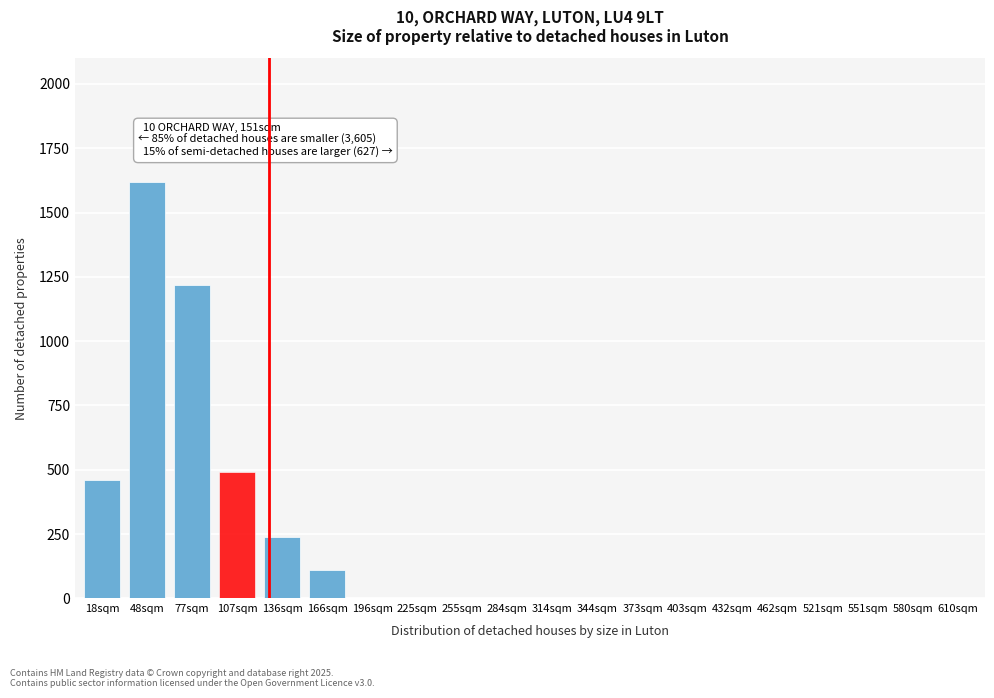

Reading left to right, transcribe all the data shown in this chart.

18sqm=460	48sqm=1620	77sqm=1220	107sqm=490	136sqm=240	166sqm=110	196sqm=0	225sqm=0	255sqm=0	284sqm=0	314sqm=0	344sqm=0	373sqm=0	403sqm=0	432sqm=0	462sqm=0	521sqm=0	551sqm=0	580sqm=0	610sqm=0